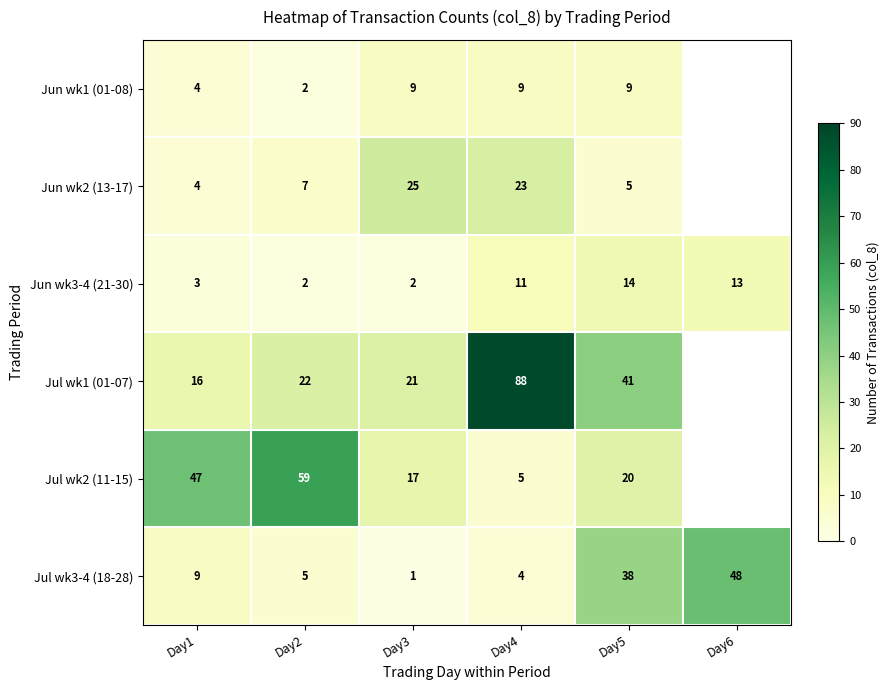

What is the spread (max minus min) of values at Day4?

84